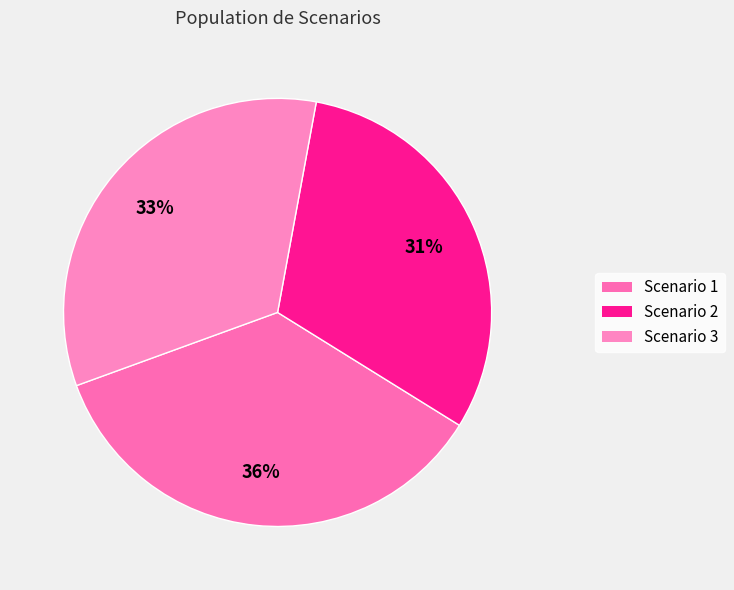

Which category has the biggest portion of the pie?

Scenario 1